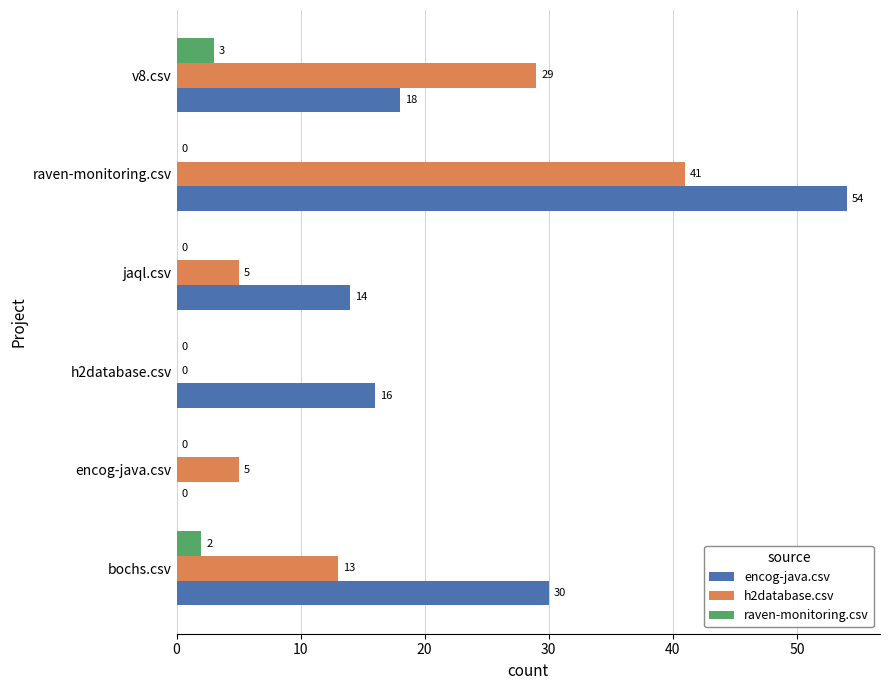

Between encog-java.csv and raven-monitoring.csv, which series saw the biggest shift?

encog-java.csv